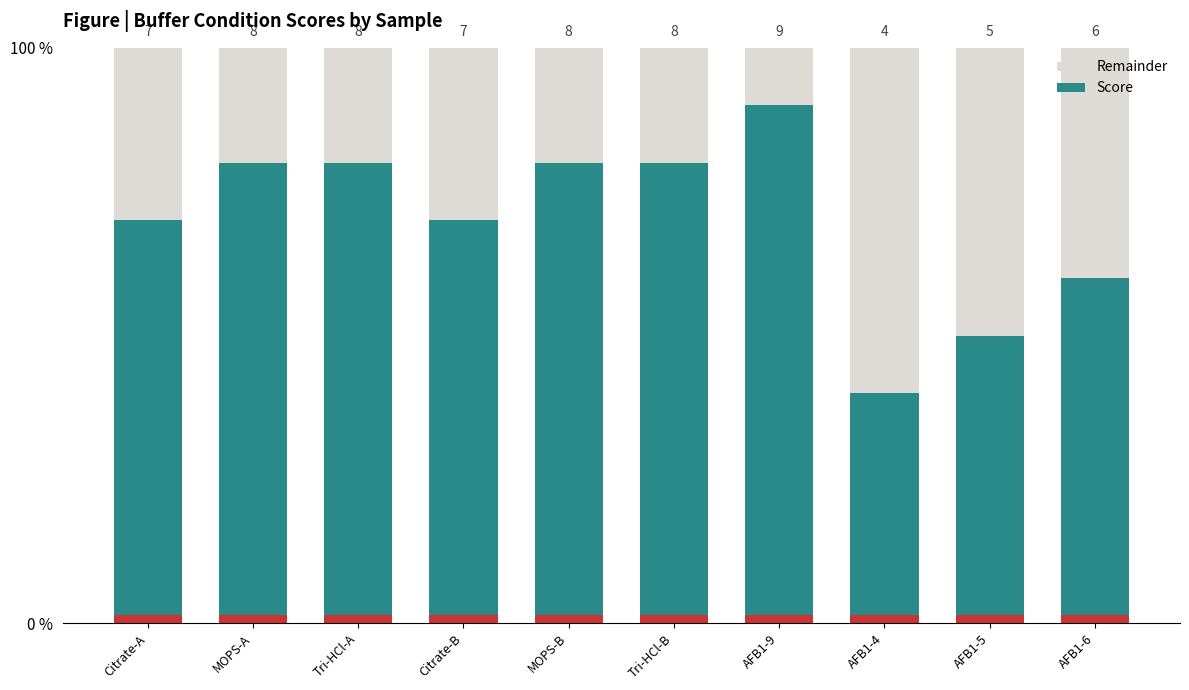

Are the bars horizontal?

No